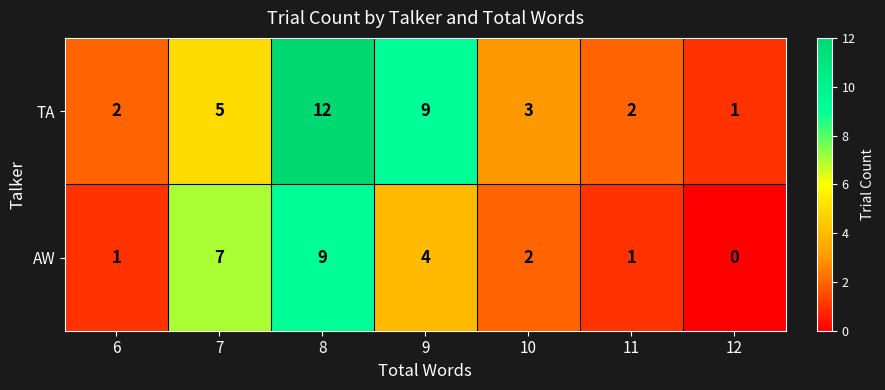

Between 6 and 7, which series saw the biggest shift?

AW